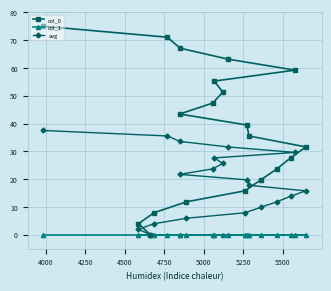

Which series has the widest spread of values?

col_0